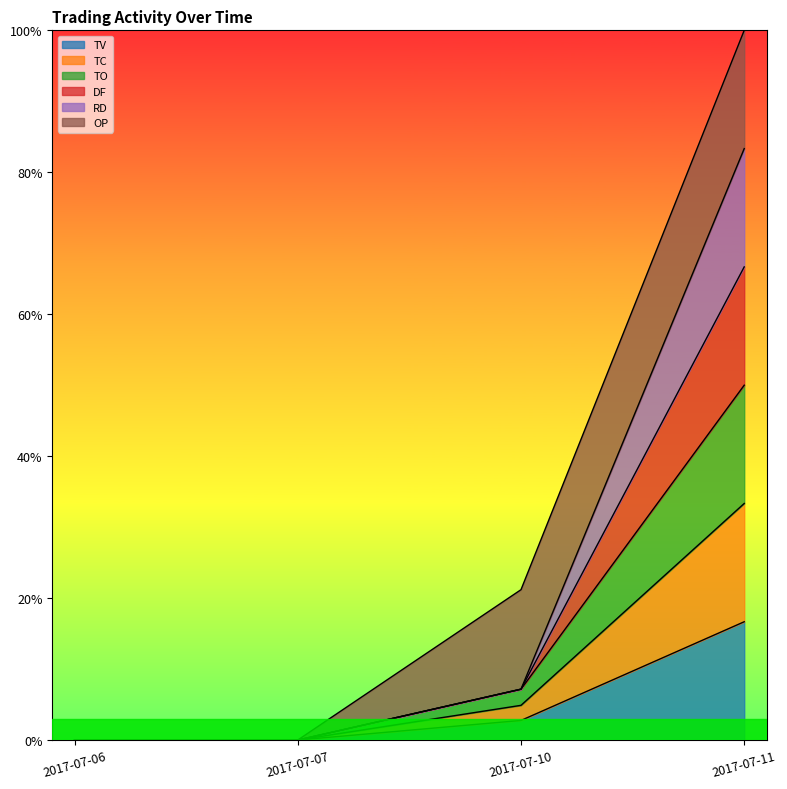

Does the chart display data point markers on the line(s)?

No